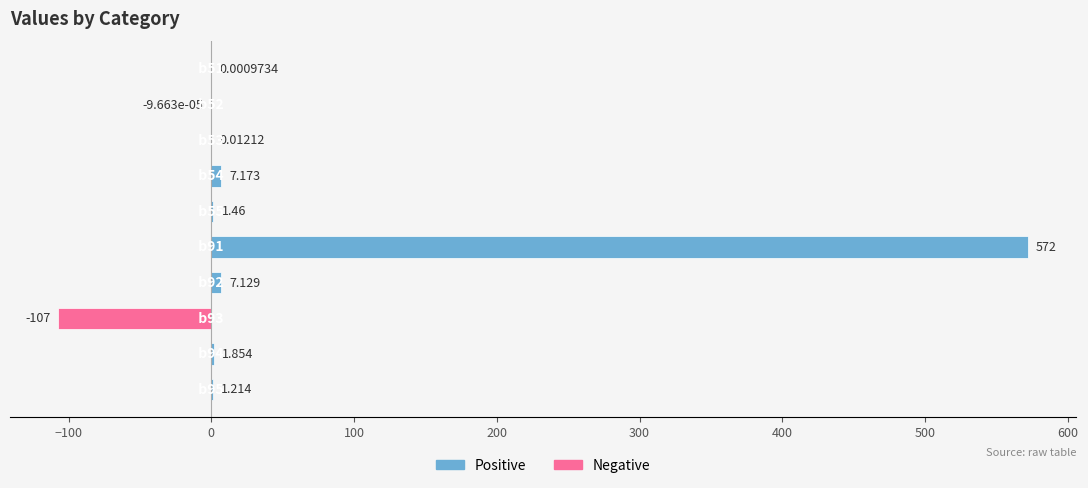

List the labels in order of value, smallest first.

b93, b52, b51, b53, b95, b55, b94, b92, b54, b91